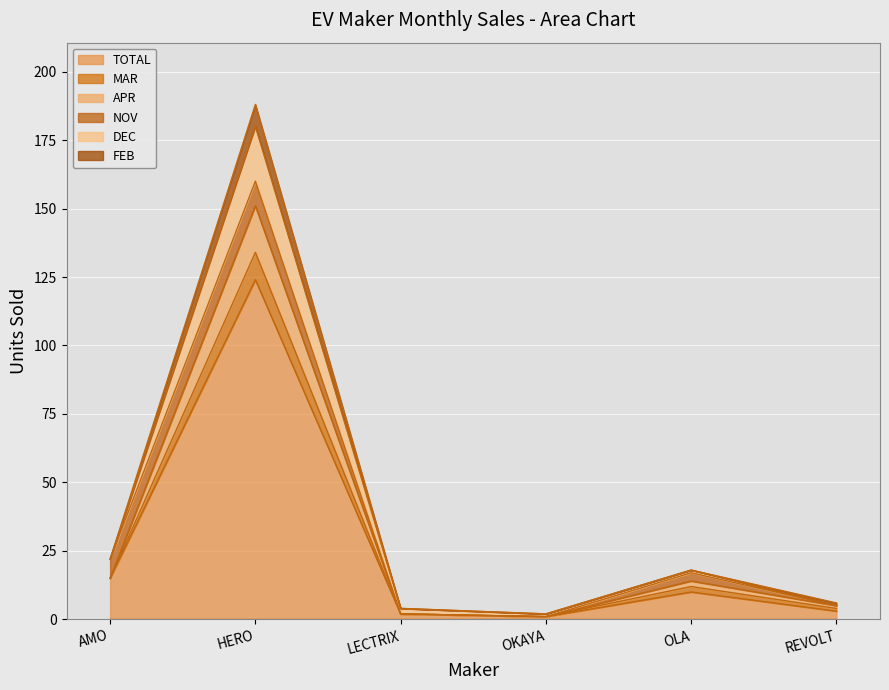

What is the highest value of the TOTAL series?

124